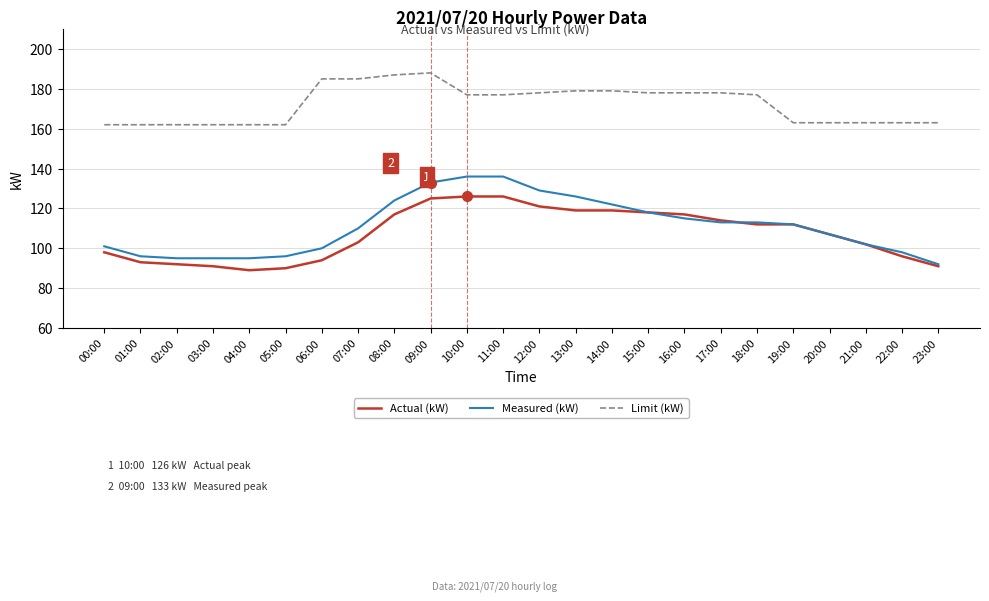

Does the chart have visible grid lines?

Yes